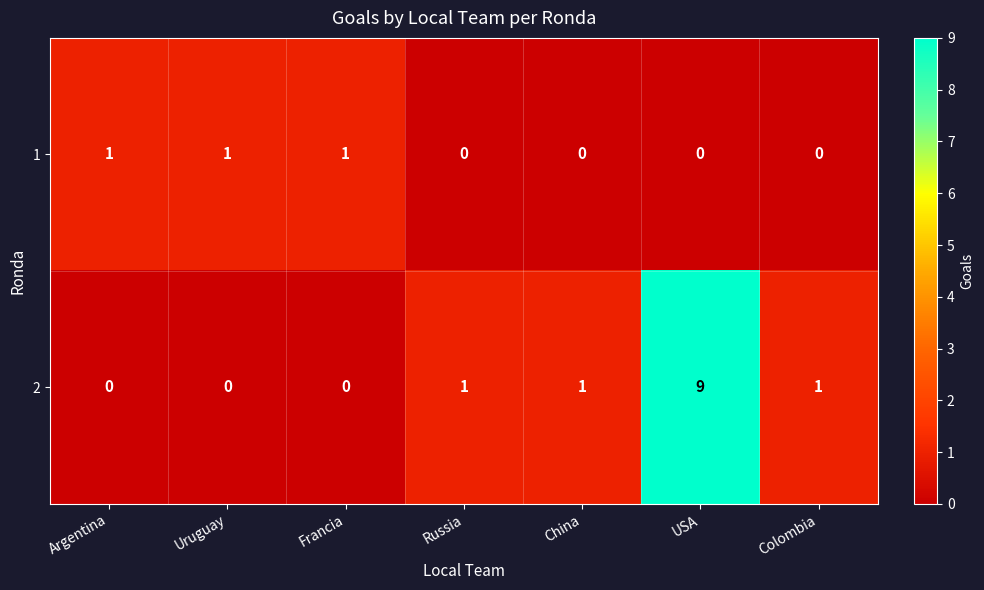

What is the maximum value for 2?

9